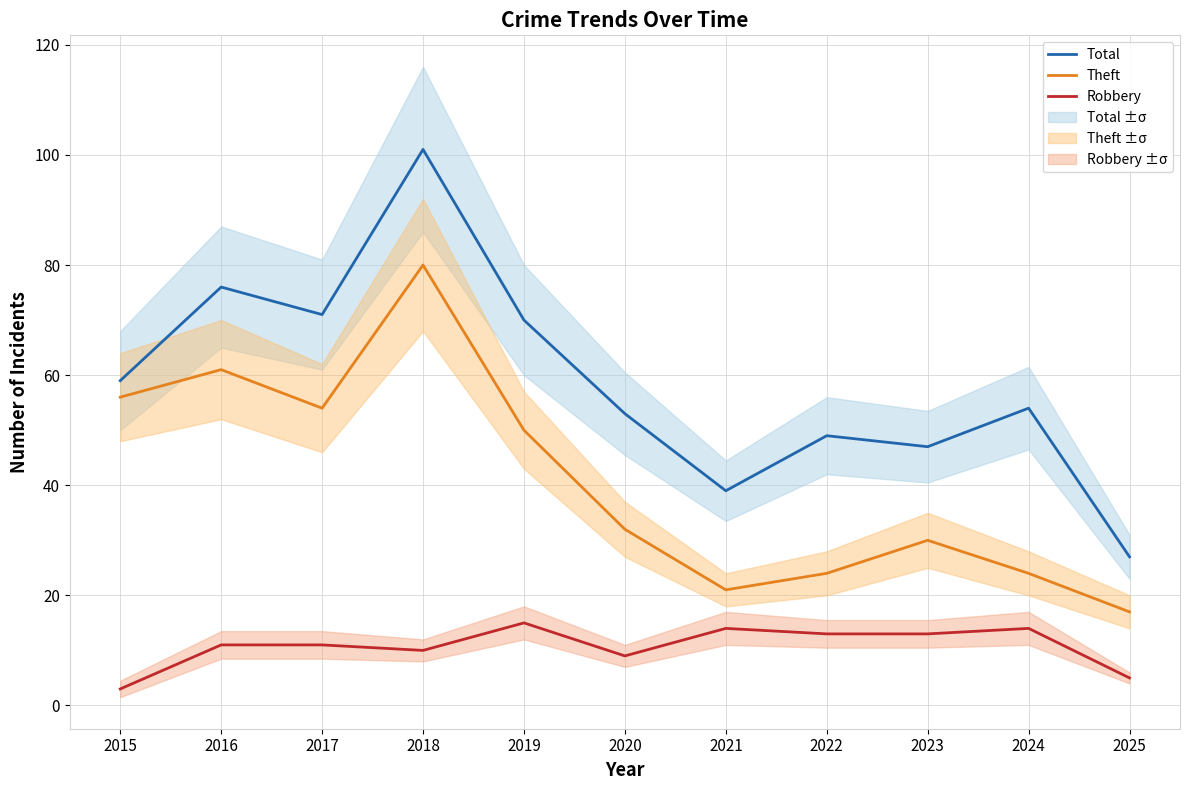

How many values in the Total series exceed 54?

5